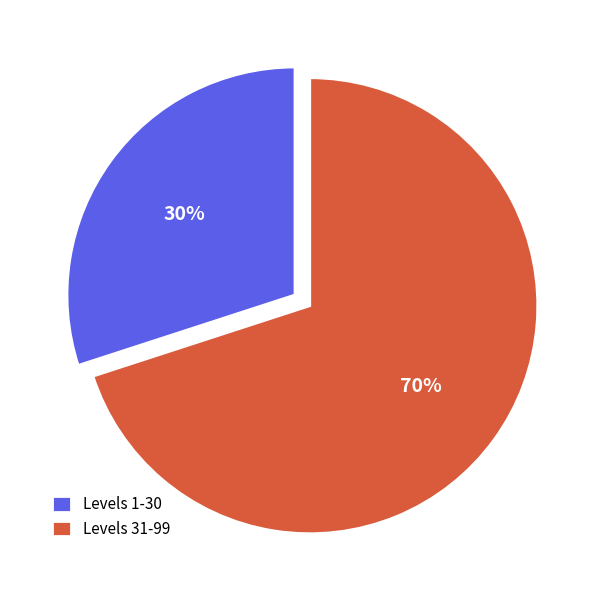

Which category has the biggest portion of the pie?

Levels 31-99